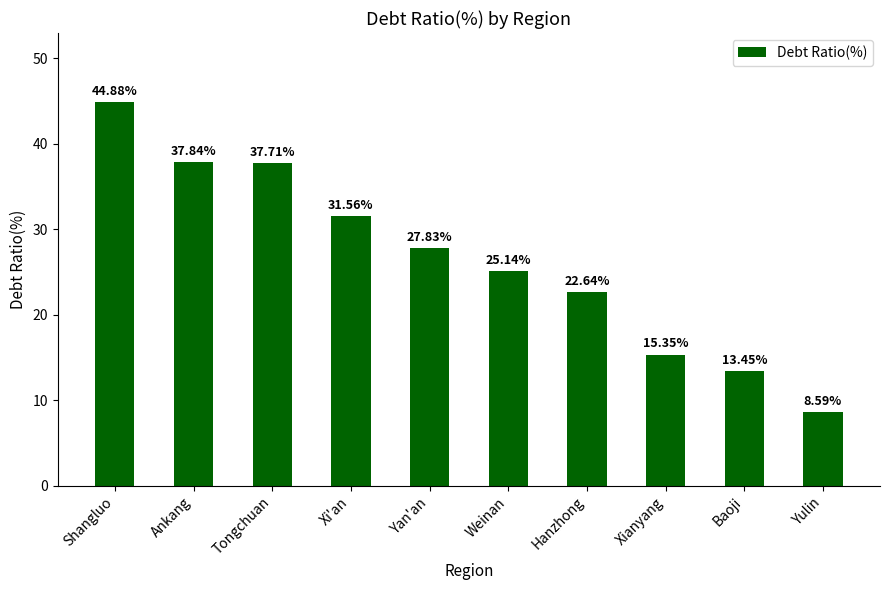

Which has a higher value, Xianyang or Yulin?

Xianyang